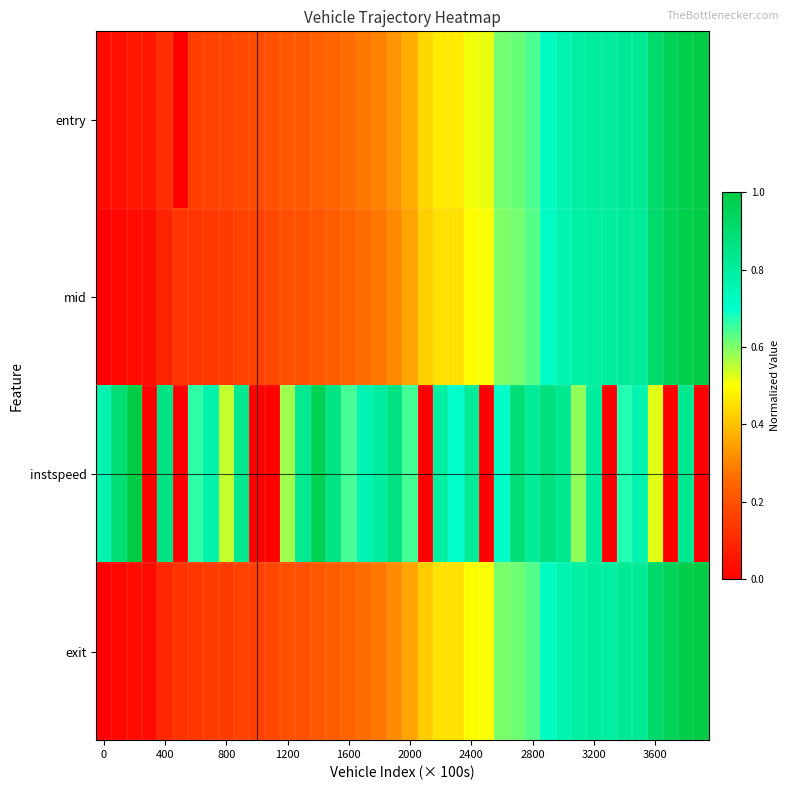

List the series in order of their peak value, highest first.

entry, mid, instspeed, exit